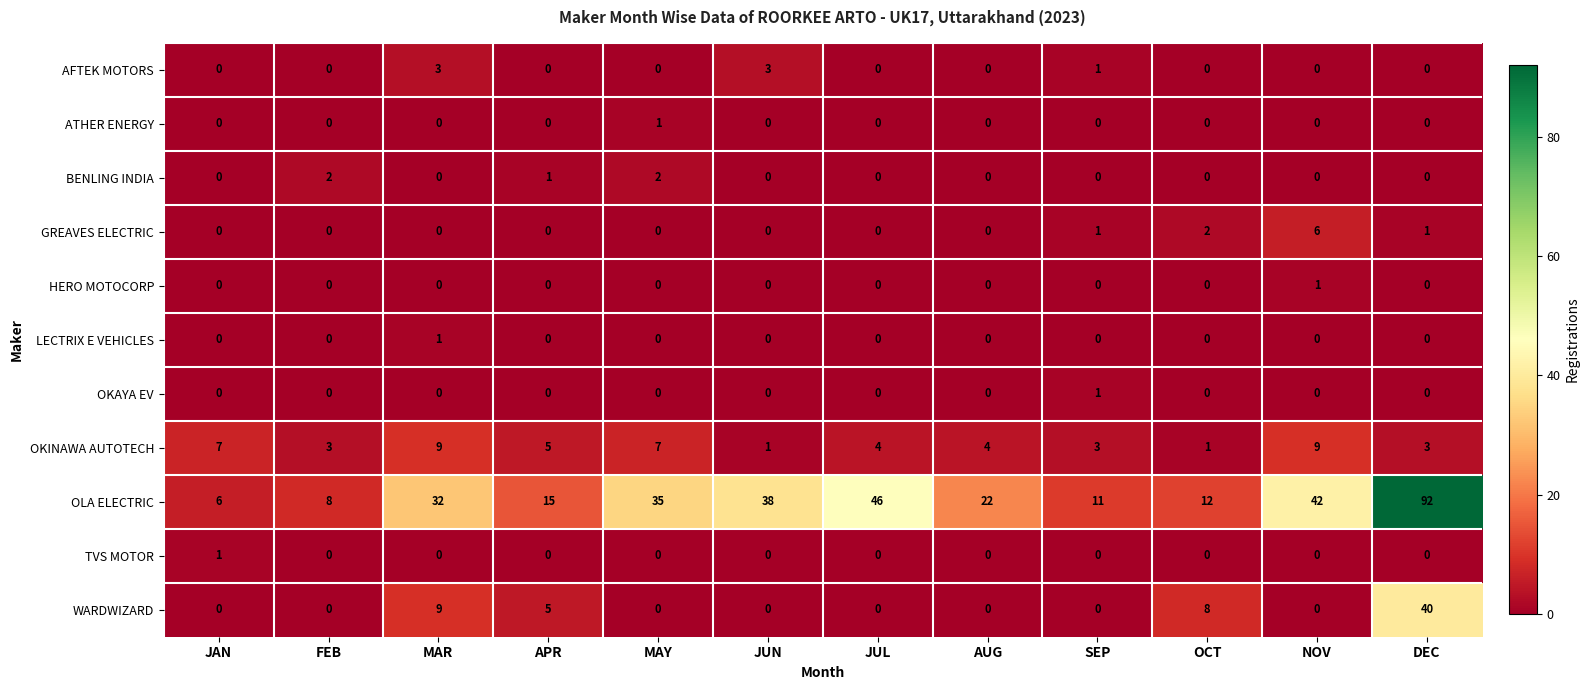

Which series has the largest total across all categories?

OLA ELECTRIC